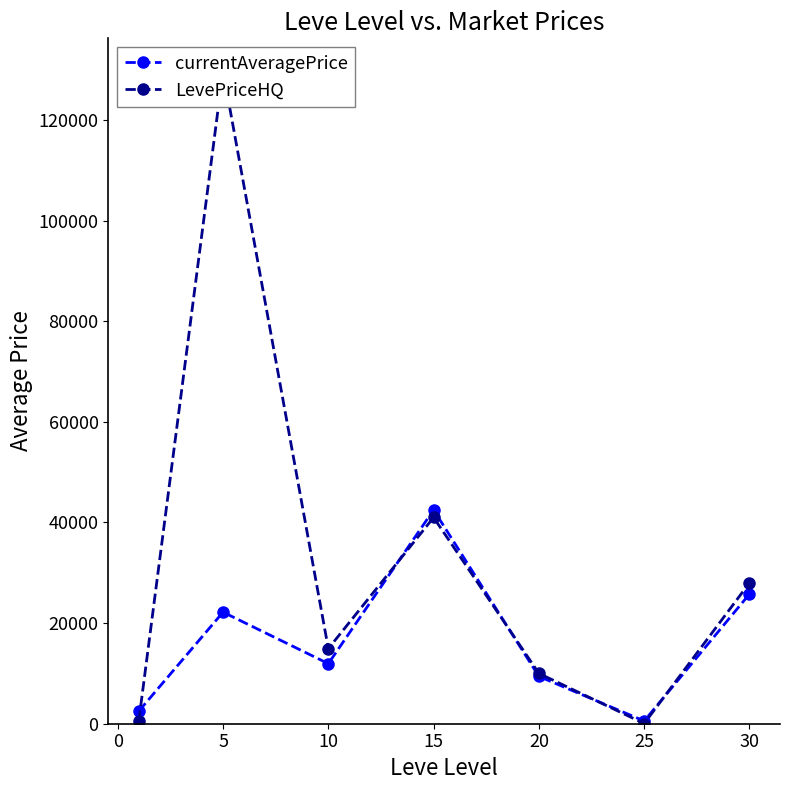

Does the chart have visible grid lines?

No